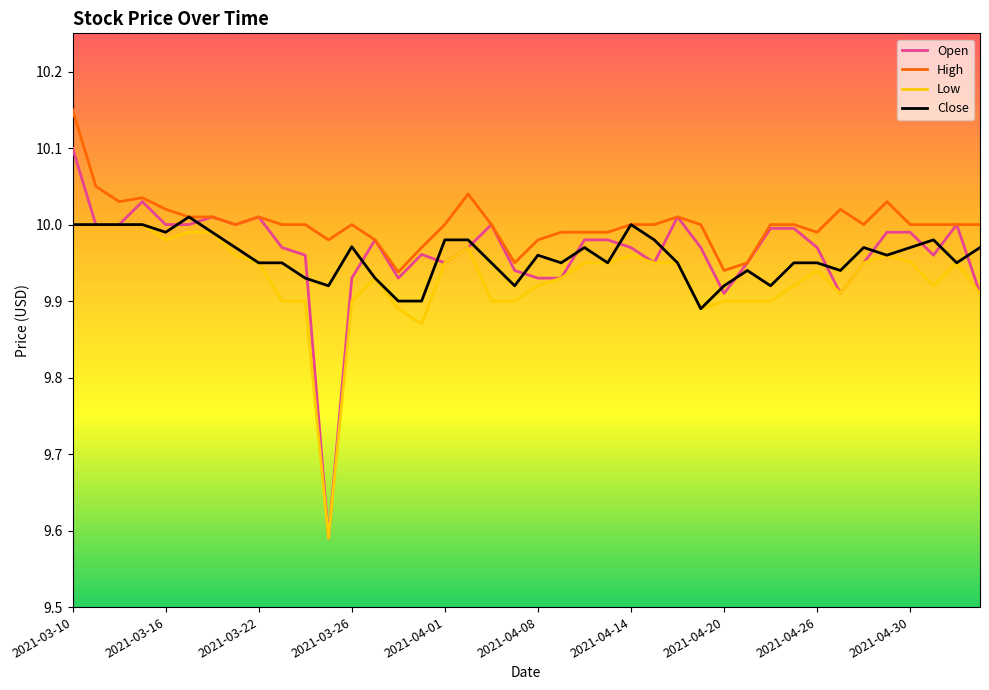

Which series has the largest total across all categories?

High